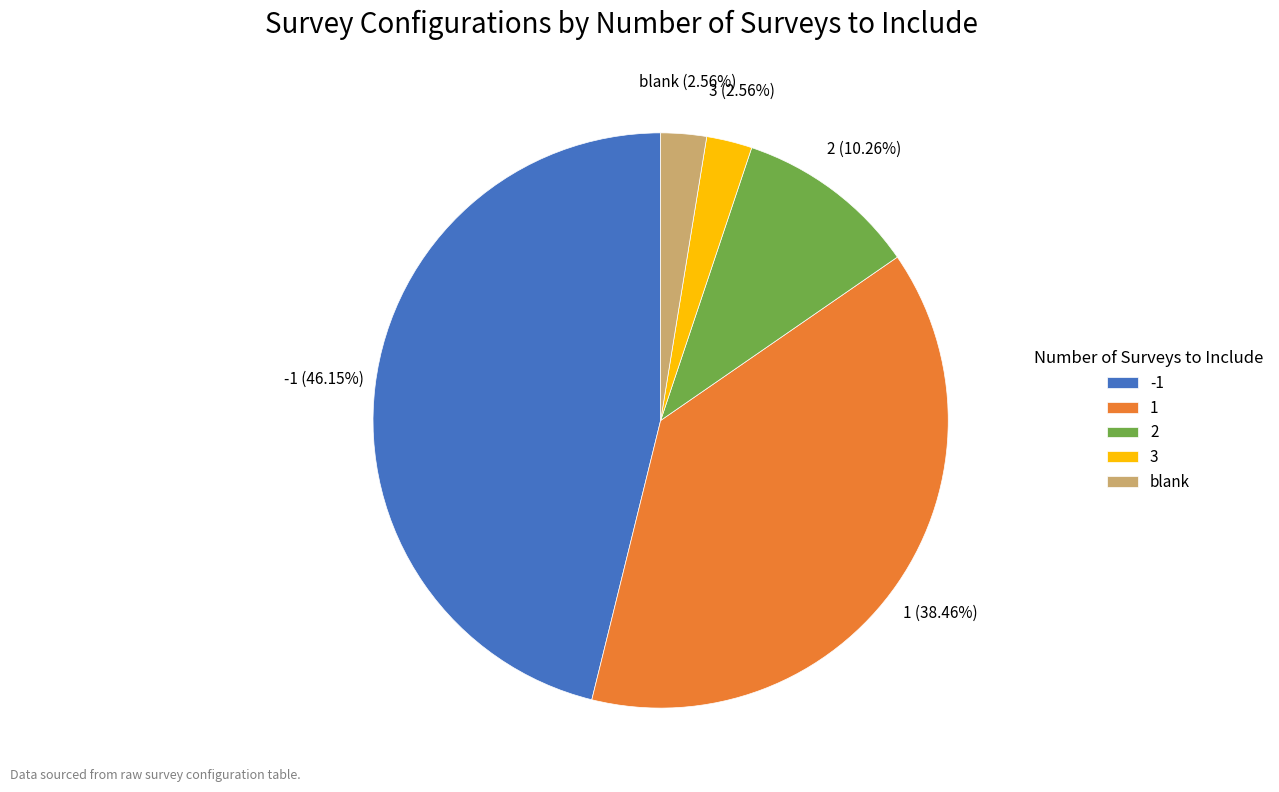

Do 2 and -1 together represent more than half of the pie?

Yes